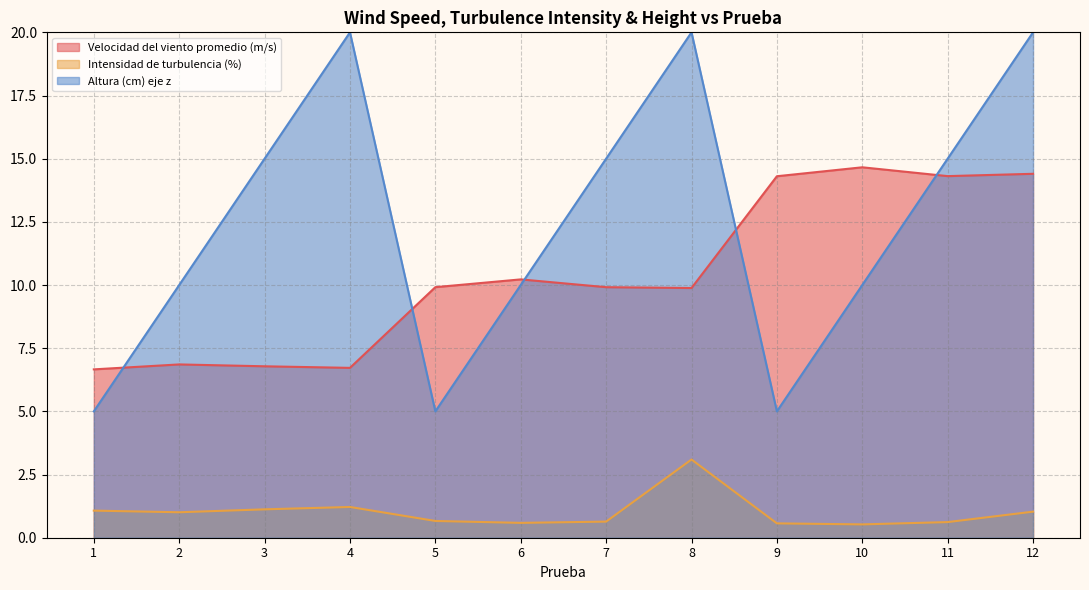

Is the value of Altura (cm) eje z at 4 greater than the value of Velocidad del viento promedio (m/s) at 12?

Yes